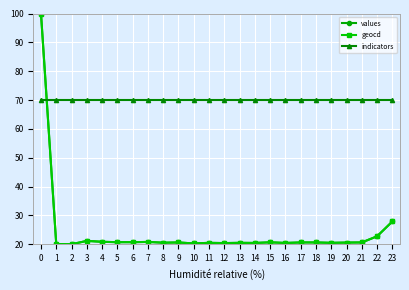

The value of geocd at 14 is 6.0. True or false?

False